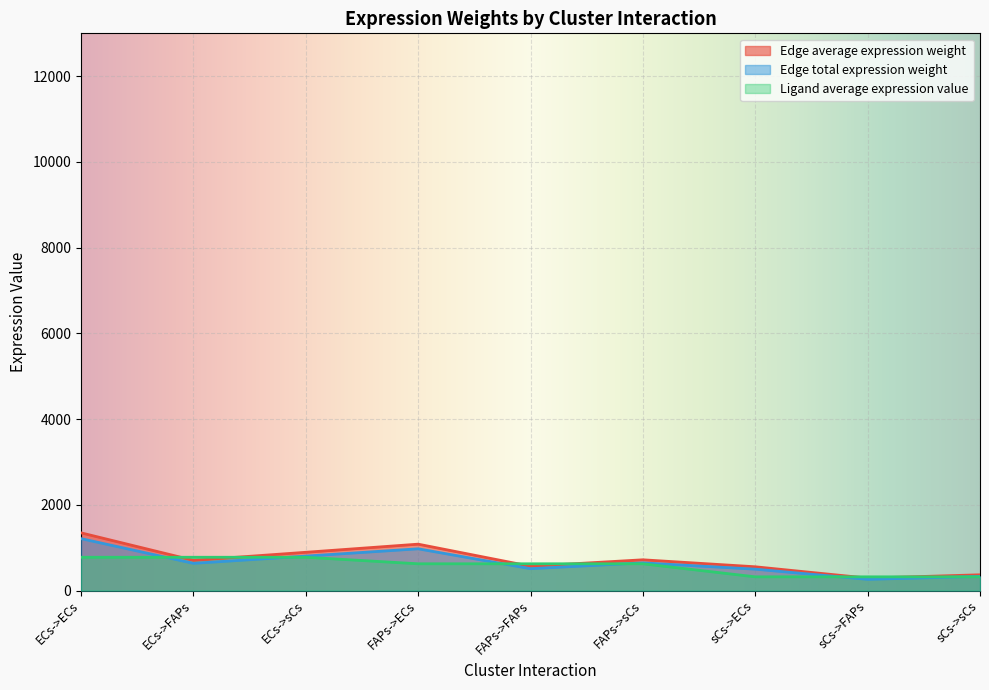

List the series in order of their peak value, lowest first.

Ligand average expression value, Edge total expression weight, Edge average expression weight